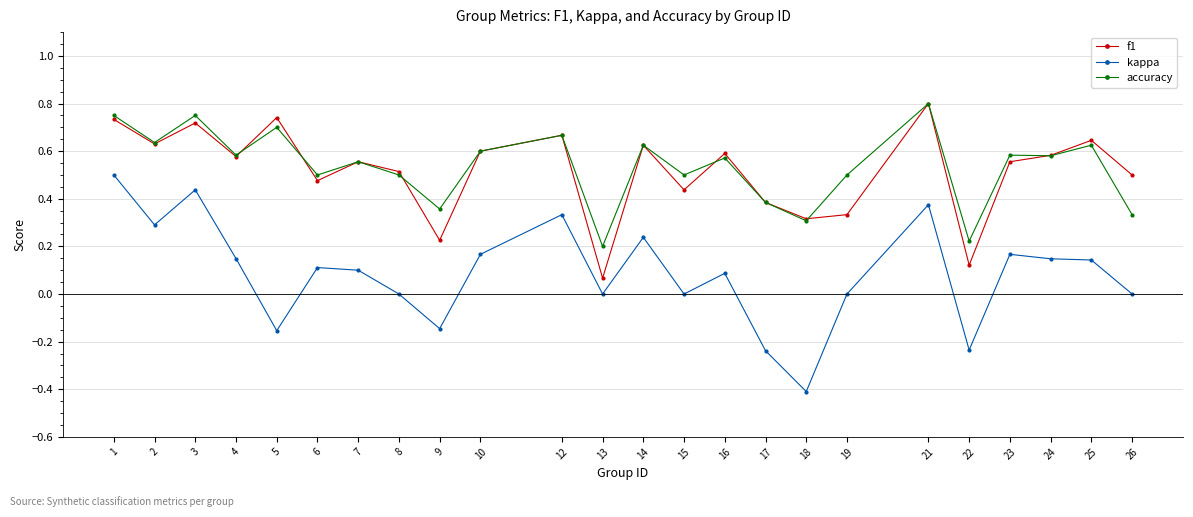

In f1, how many points are higher than both neighbors (excluding endpoints)?

8